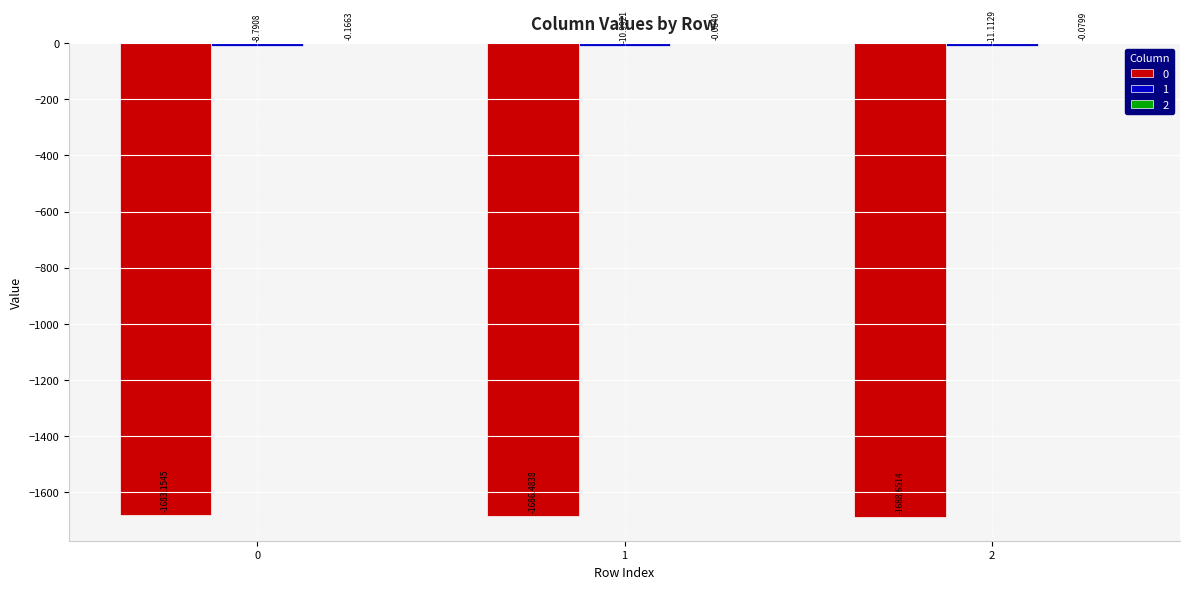

What is the sum of all 0 values?

-5058.3